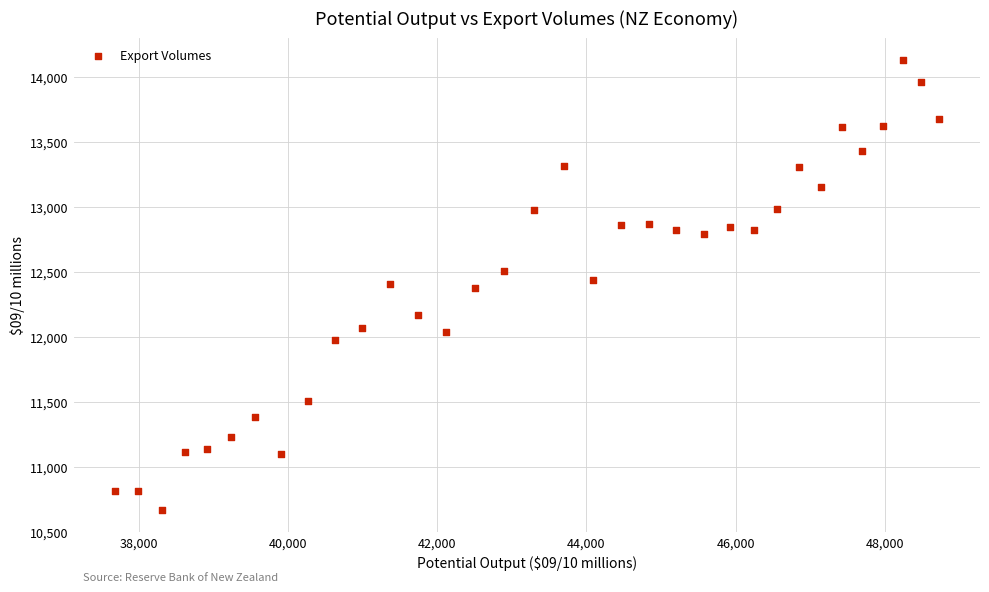

What is the range of Y values (max minus min)?

3457